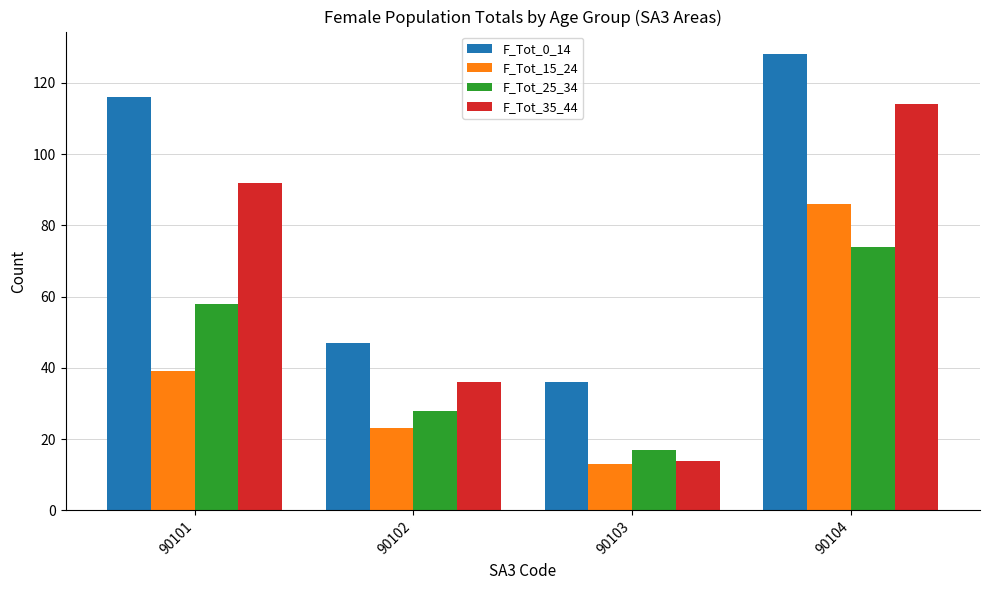

What is the average value of the F_Tot_35_44 series?

64